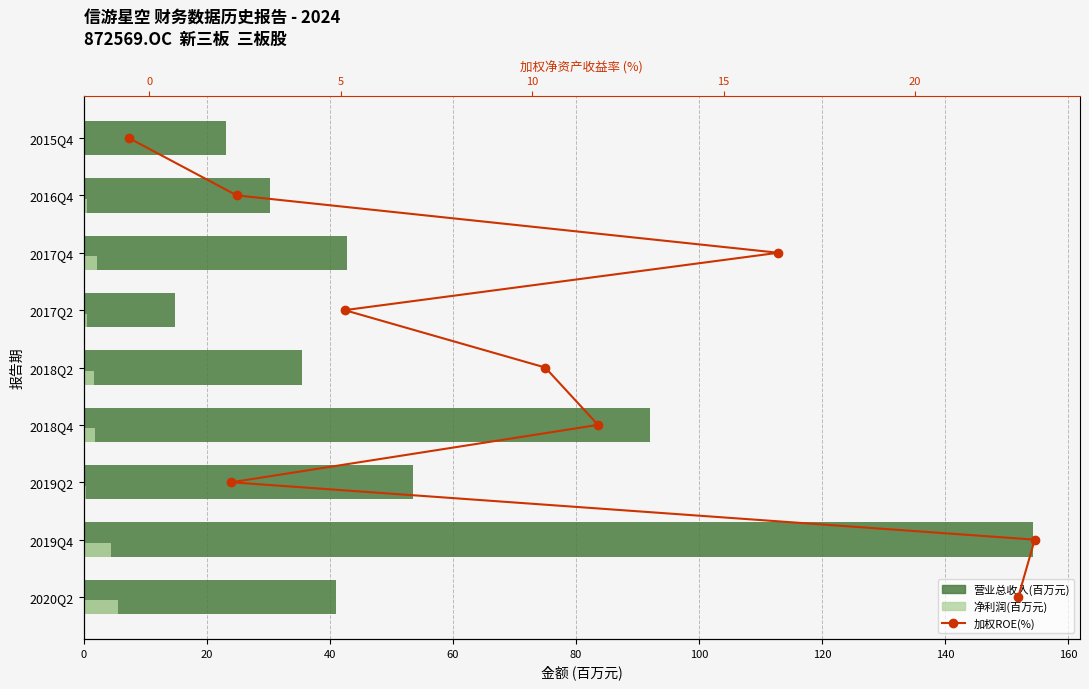

Between 20 and 80, which series saw the biggest shift?

营业总收入(百万)